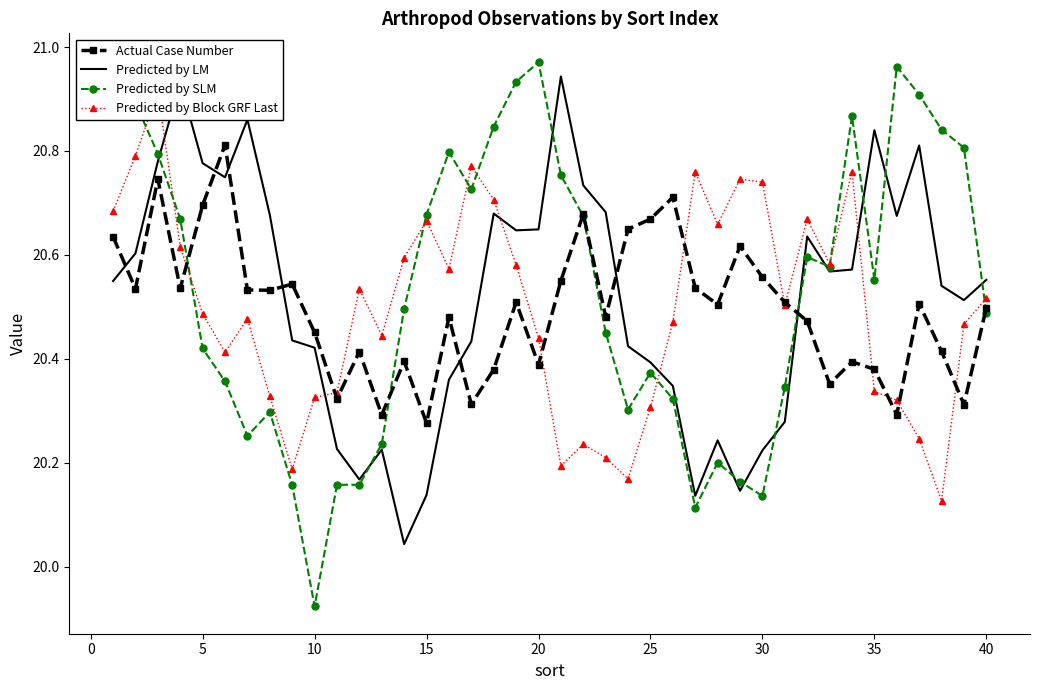

How many intersections are there between Actual Case Number and Predicted by SLM?

5